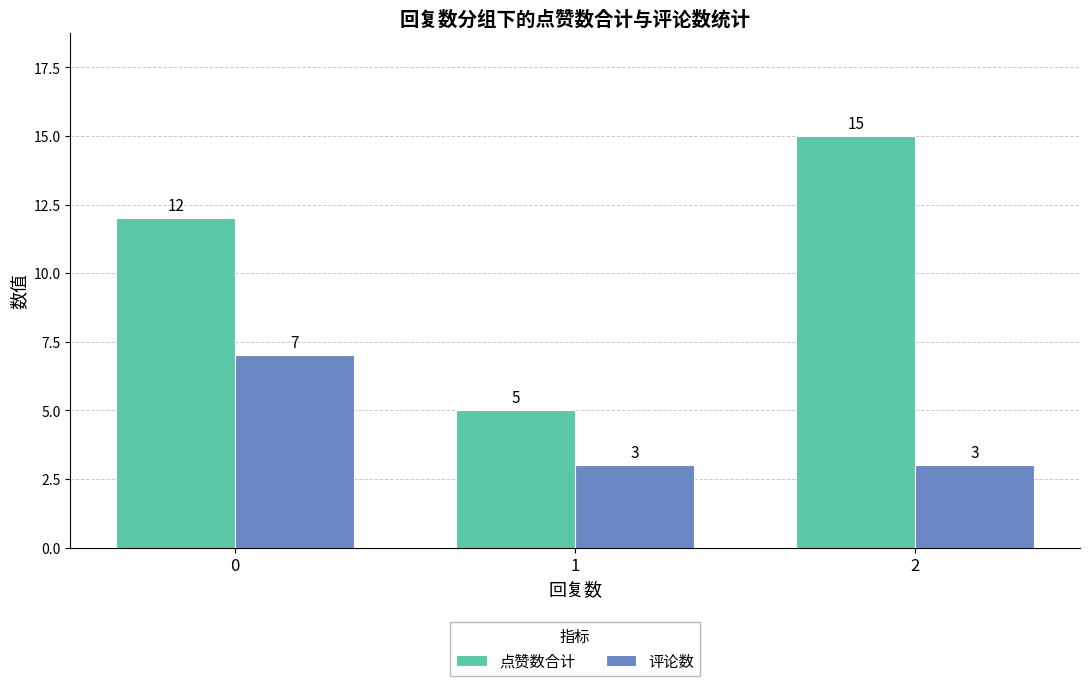

Are the bars grouped side by side (vs. stacked)?

Yes